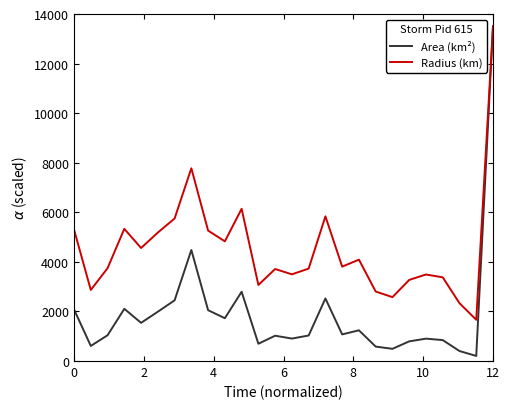

What is the lowest value of the Radius (km) series?

1664.6